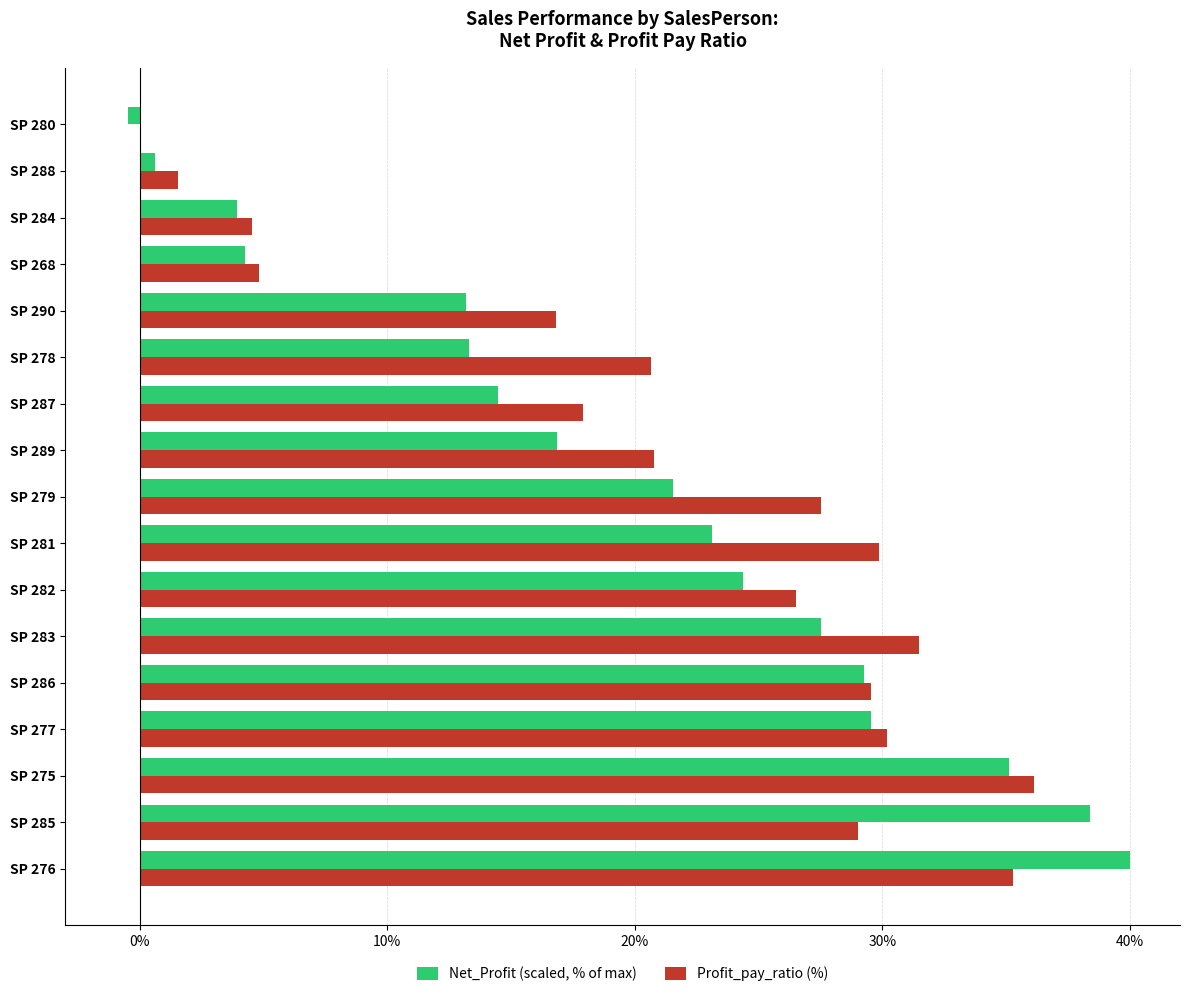

How many series are shown in this chart?

2